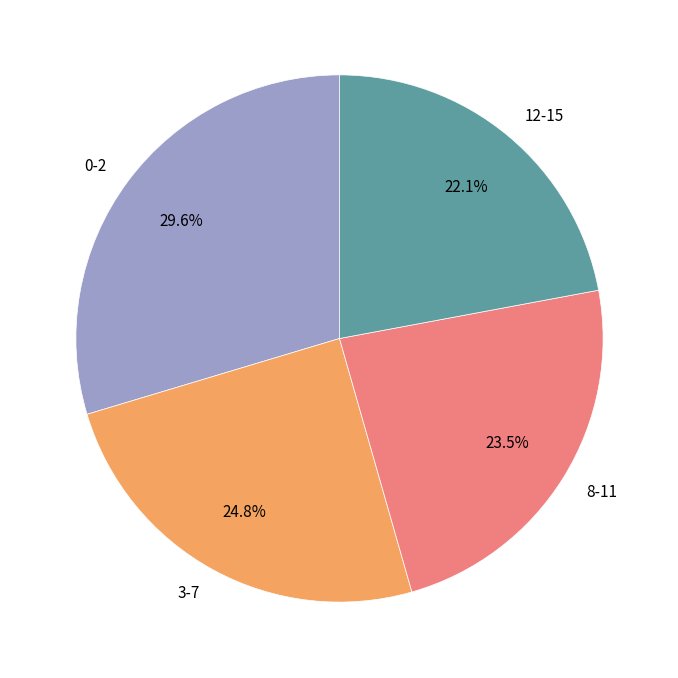

How much of the chart is everything except 12-15?

77.9%